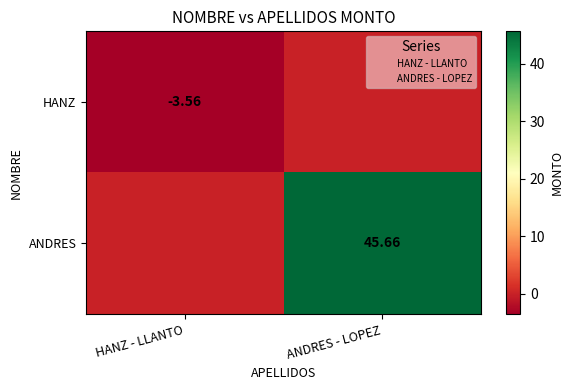

At which category is the sum across all series the highest?

ANDRES - LOPEZ